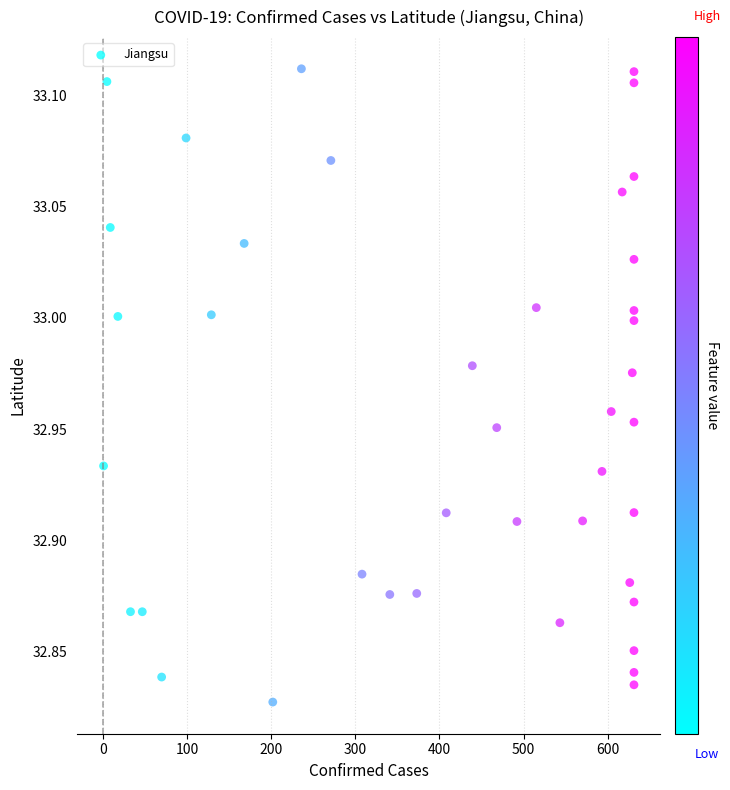

What is the range of Y values (max minus min)?

0.3